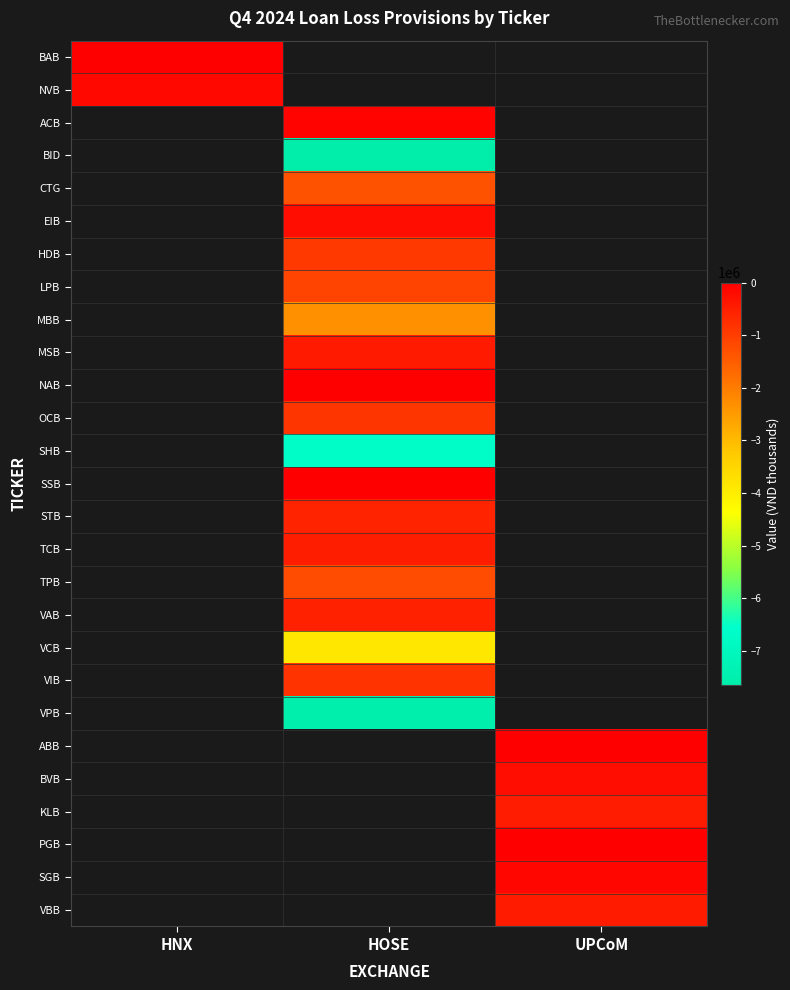

Which category has the lowest value across all series?

HOSE